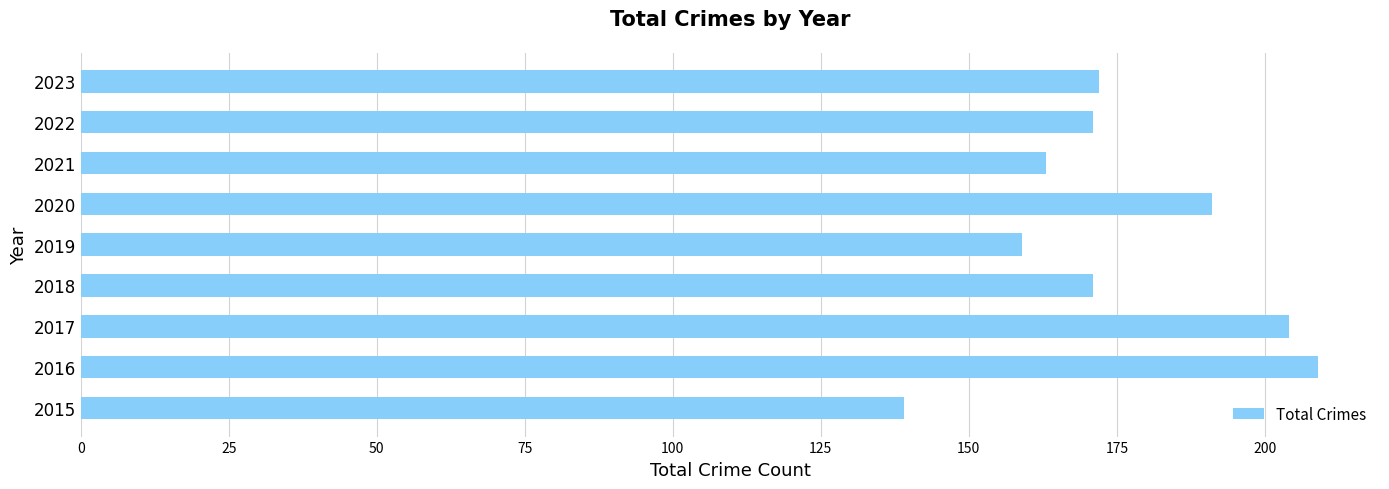

What is the difference between the maximum and minimum values?

70